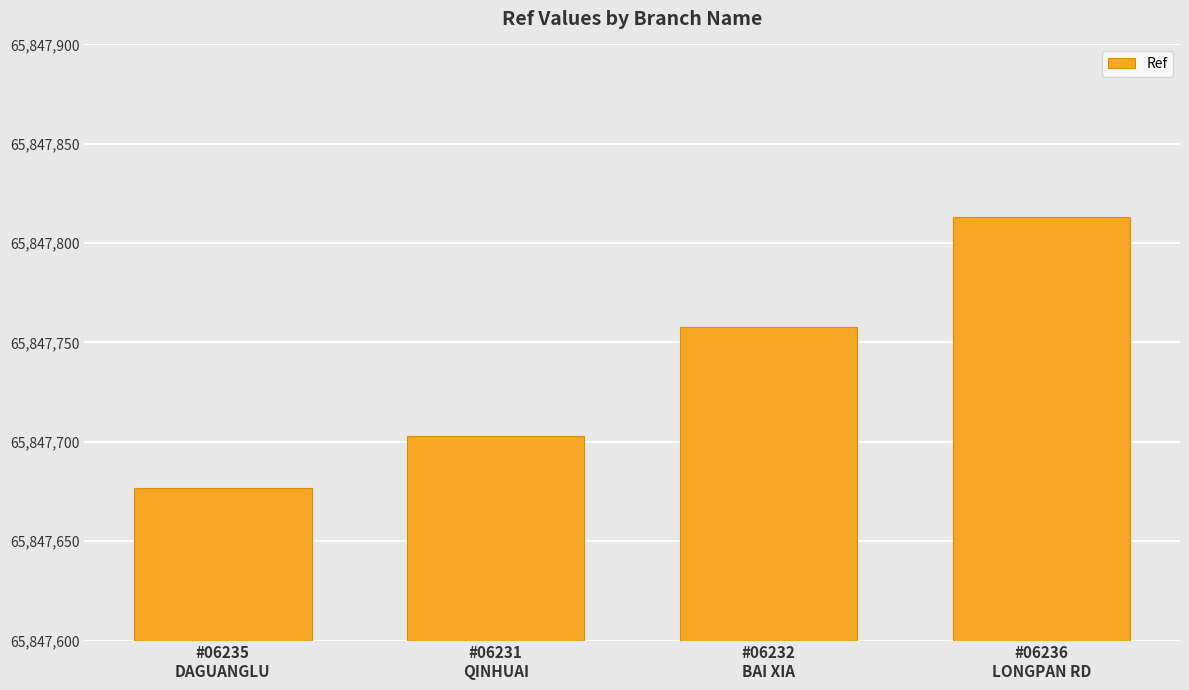

How many values are below 65847758?

2